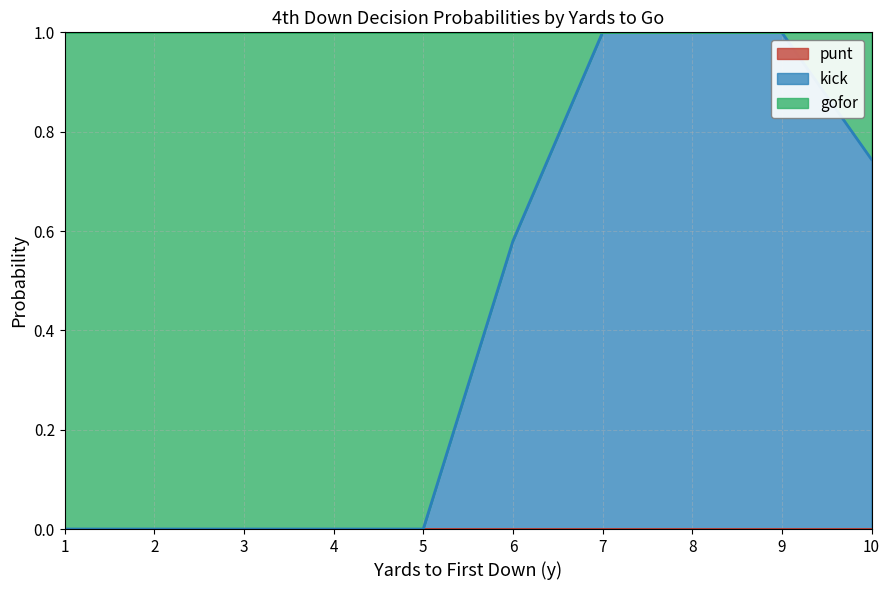

What is the difference between the kick values at 7 and 10?

0.3